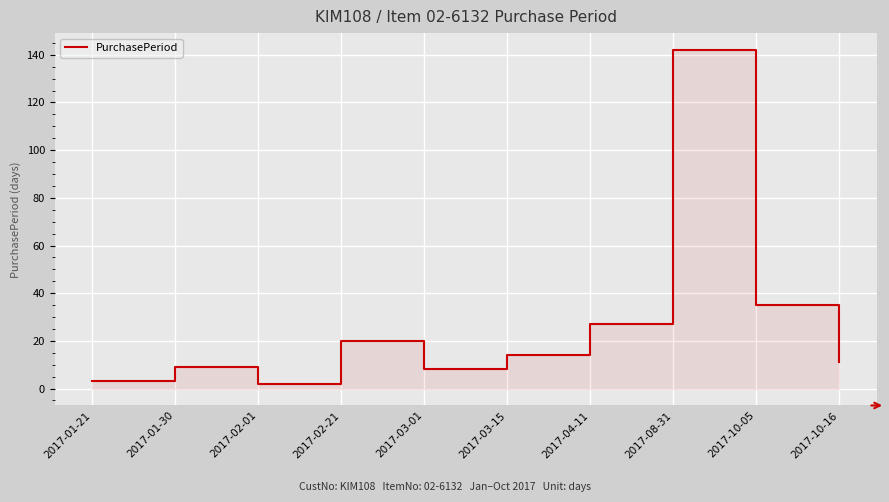

Rank the categories by value from lowest to highest.

2017-02-01, 2017-01-21, 2017-03-01, 2017-01-30, 2017-10-16, 2017-03-15, 2017-02-21, 2017-04-11, 2017-10-05, 2017-08-31